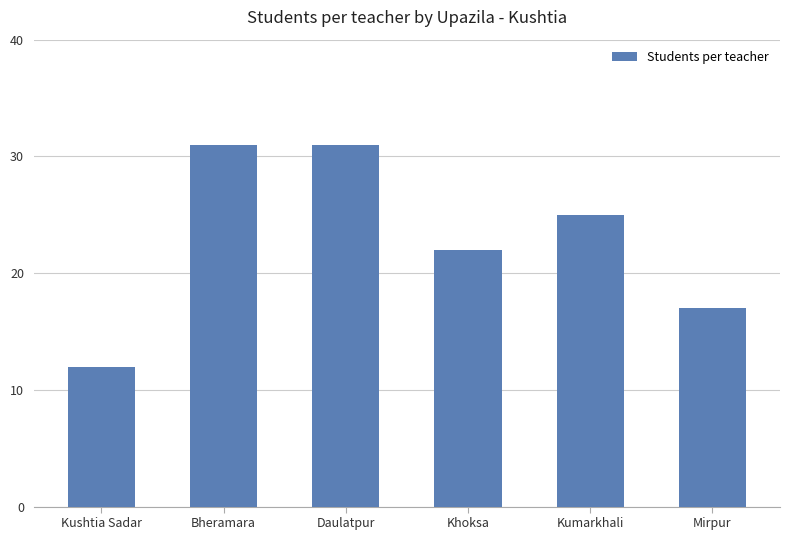

What is the label of the 4th bar from the left?

Khoksa